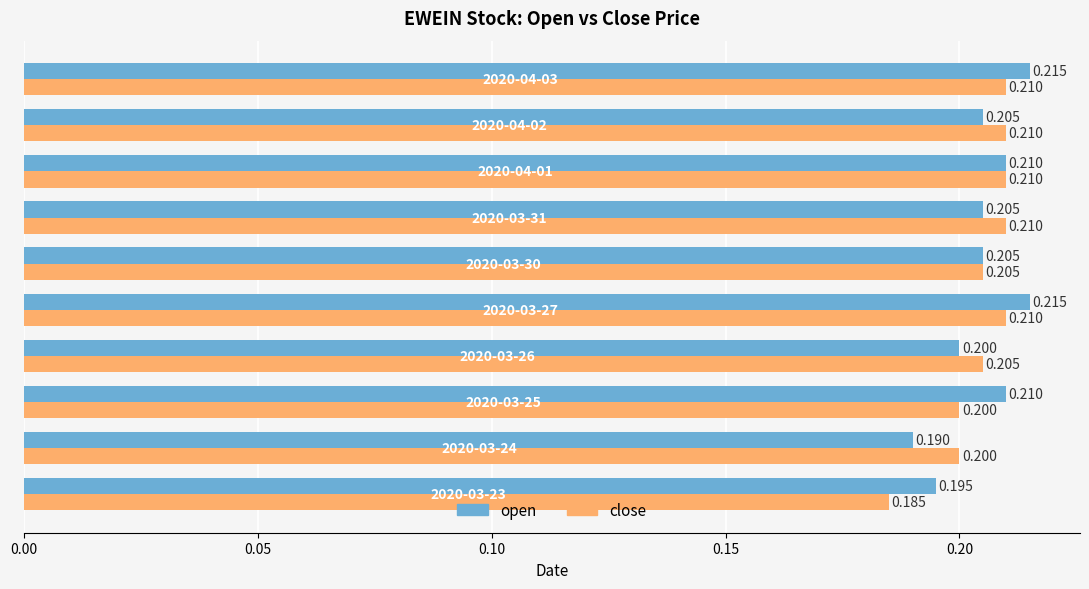

What is the minimum value for close?

0.2